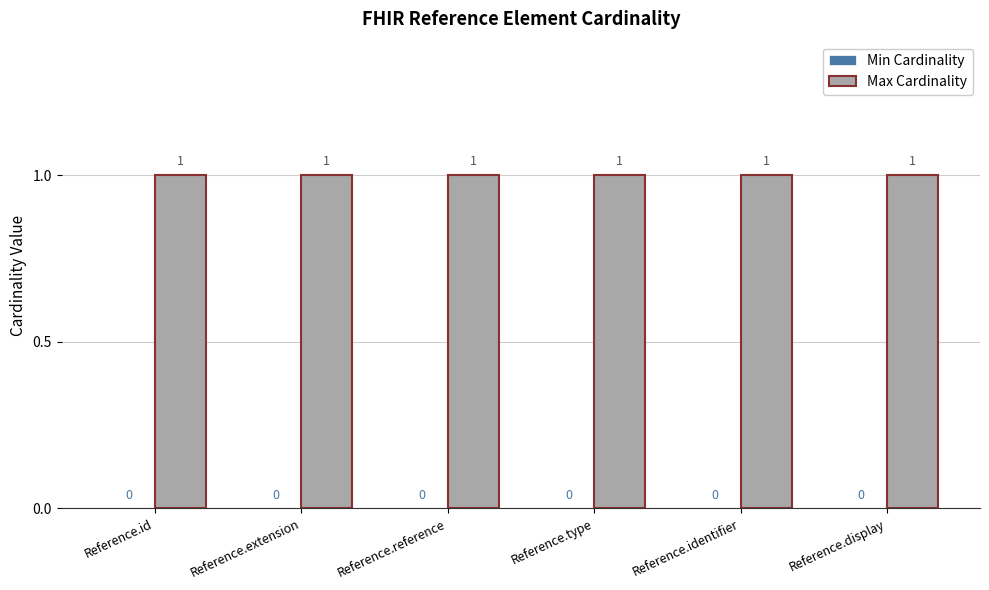

The value of Max Cardinality at Reference.type is 1. True or false?

False